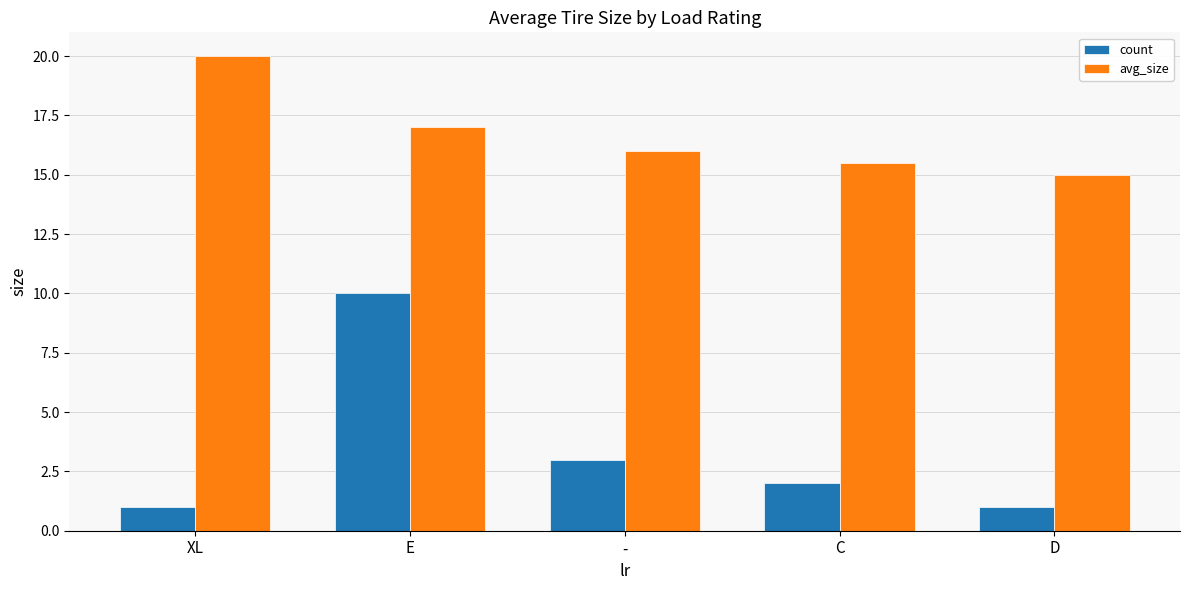

How many distinct data groups are displayed?

2